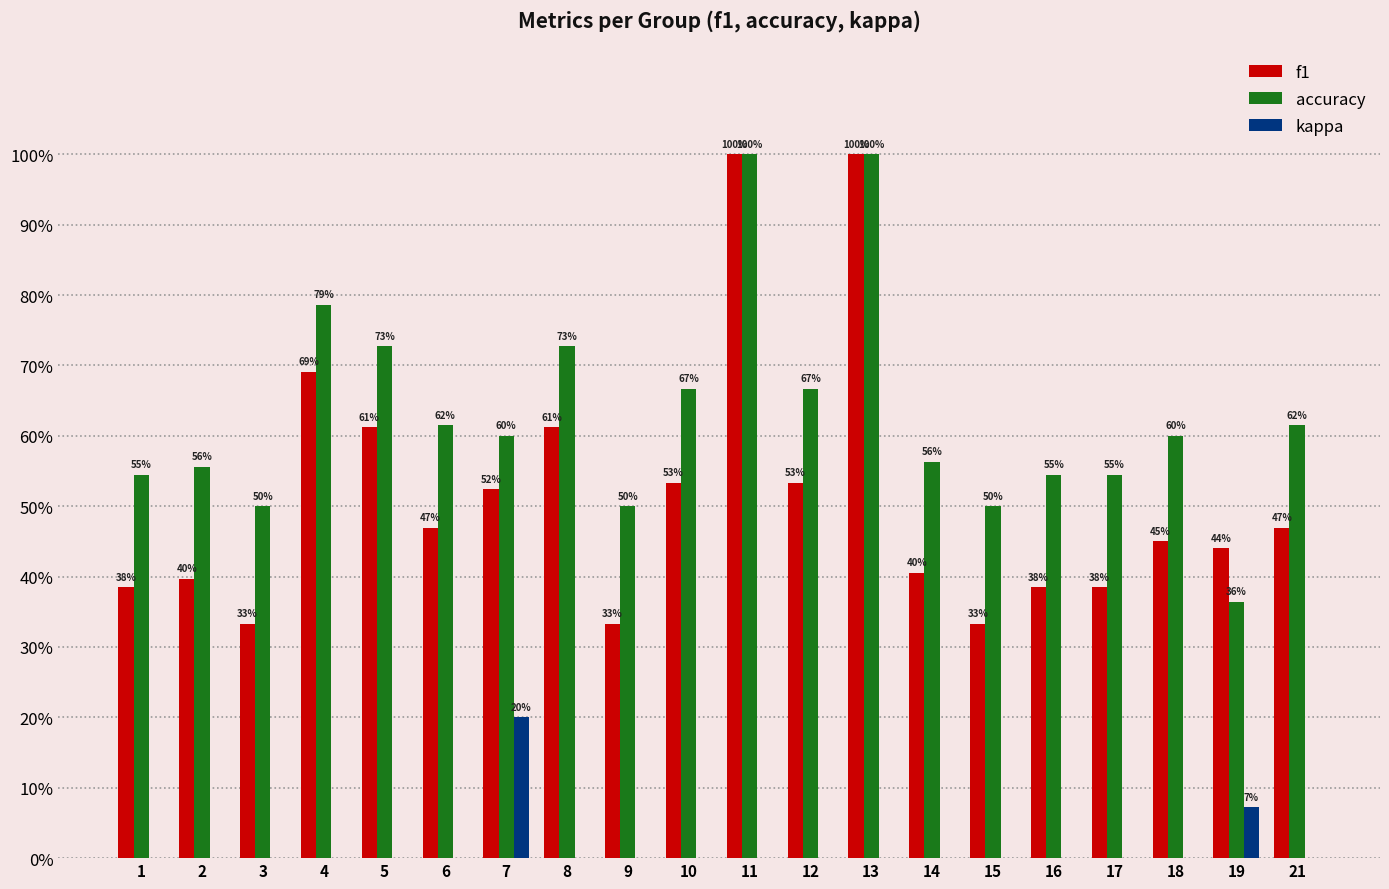

Rank the categories by kappa value from lowest to highest.

1, 2, 3, 4, 5, 6, 8, 9, 10, 11, 12, 13, 14, 15, 16, 17, 18, 21, 19, 7